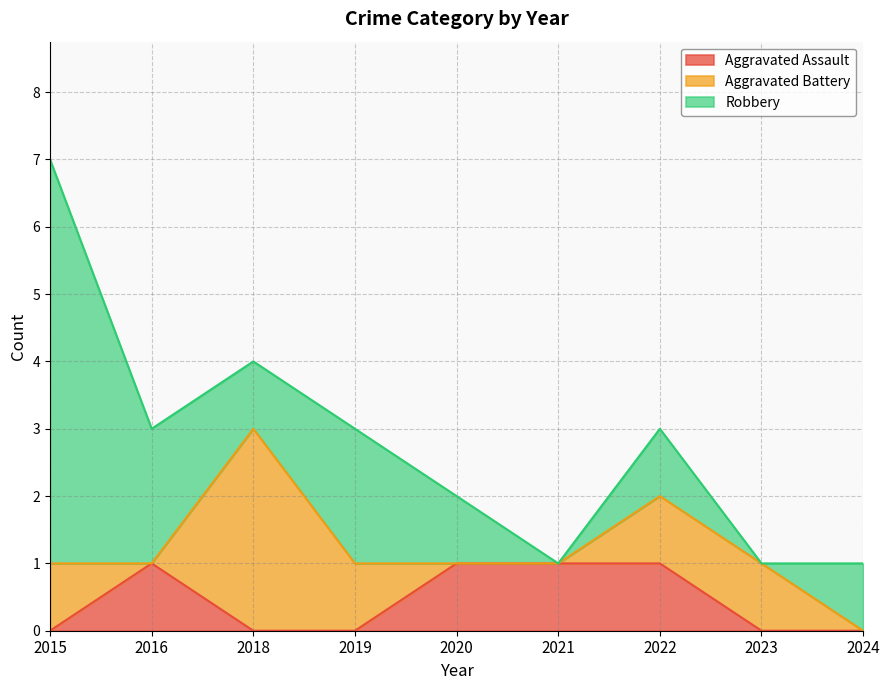

The value of Aggravated Battery at 2021 is -1. True or false?

False